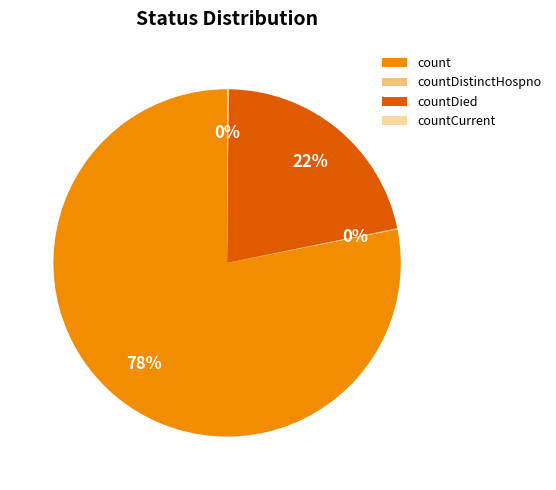

The count slice represents 78% of the pie. True or false?

True